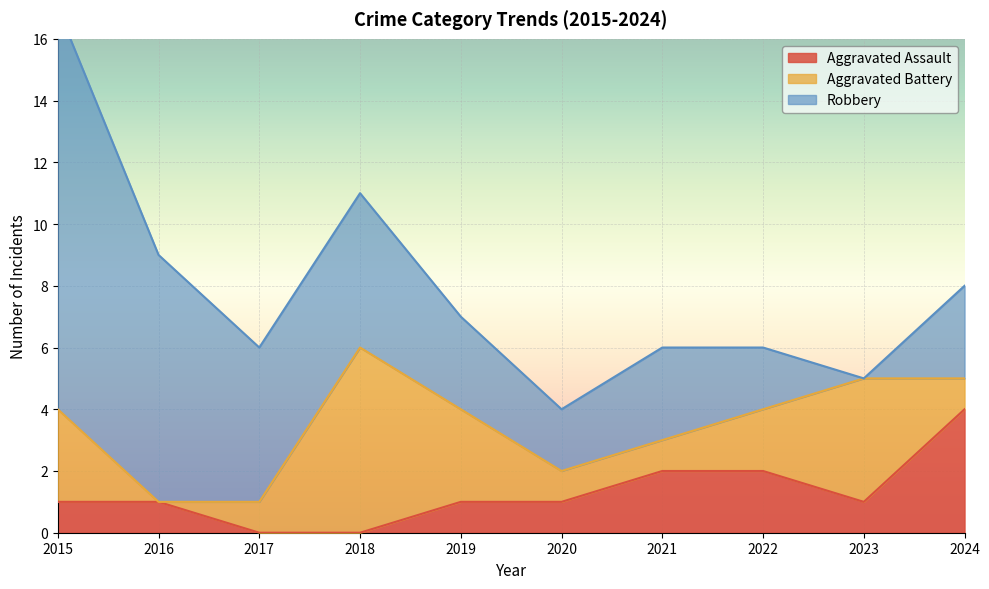

True or false: Aggravated Assault has a value of 1 at 2020.

True